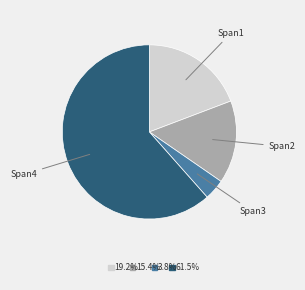

Which category has the smallest portion of the pie?

Span3